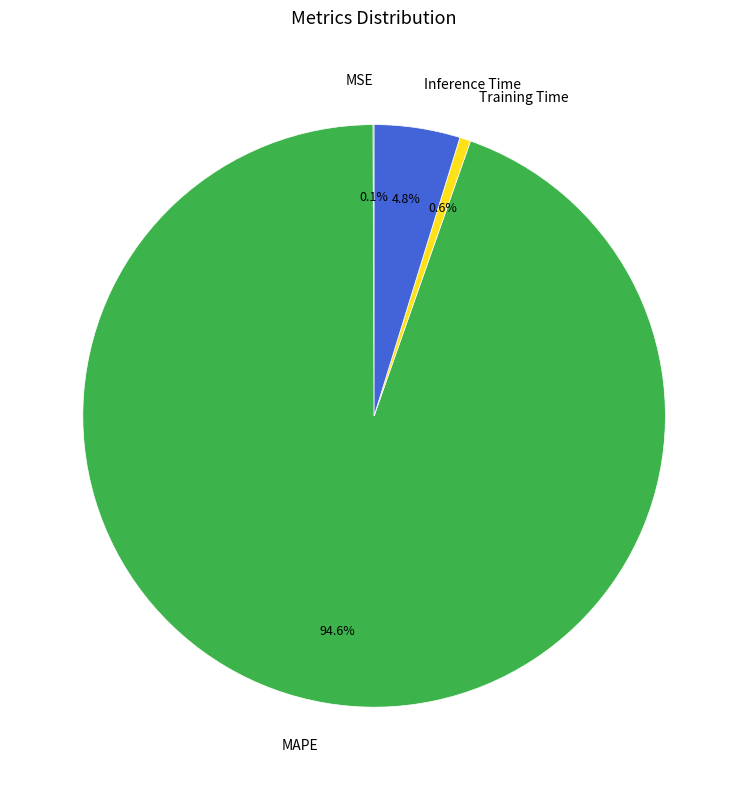

What portion of the pie excludes Inference Time?

95.2%